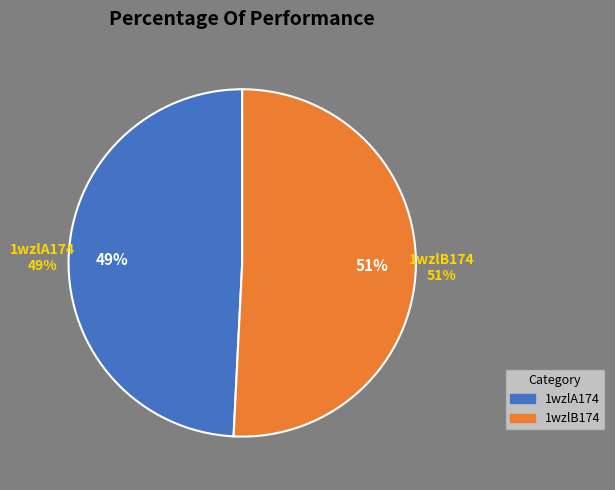

Which category has the biggest portion of the pie?

1wzlB174